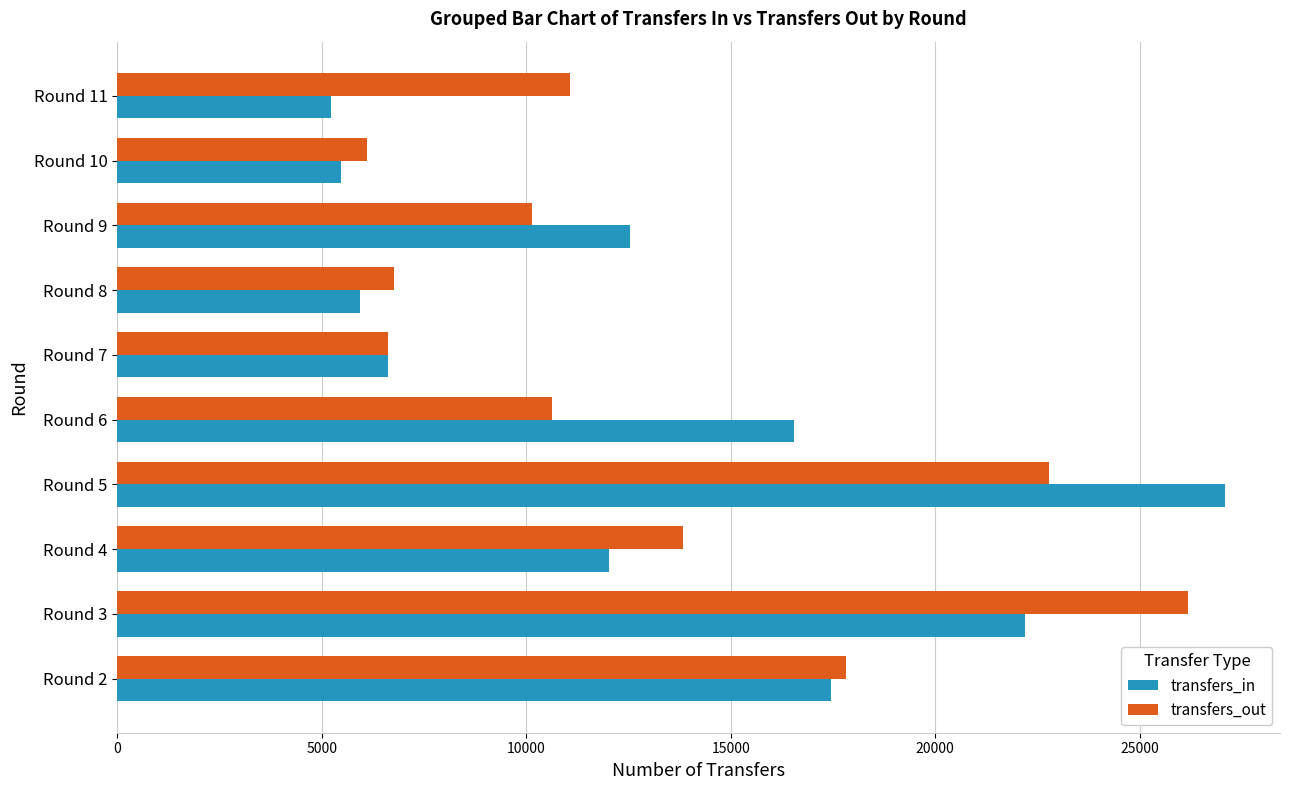

Which category has the highest value across all series?

Round 5